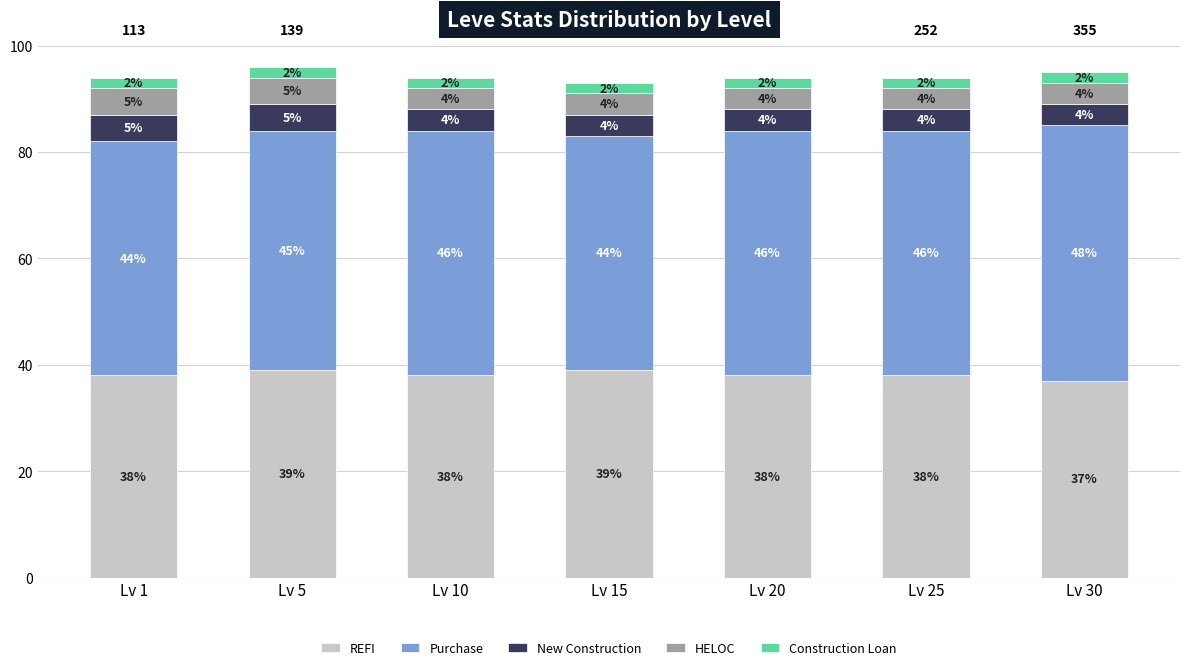

Count the number of categories in the chart.

7